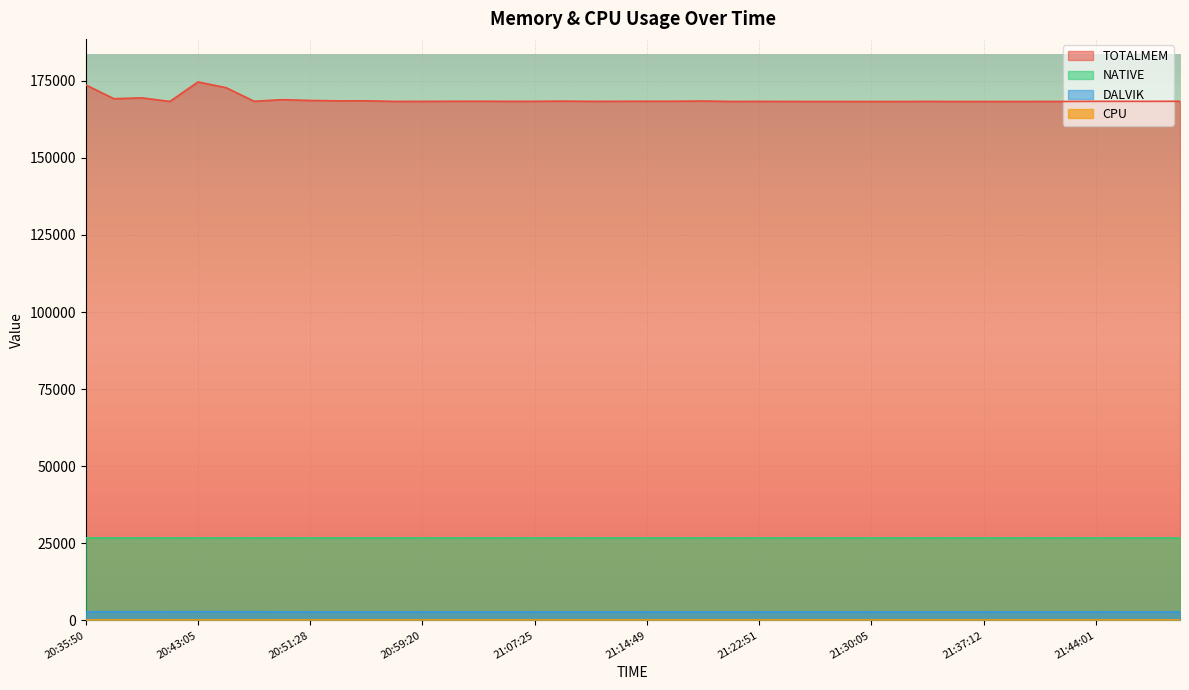

True or false: NATIVE and TOTALMEM cross at least once.

False